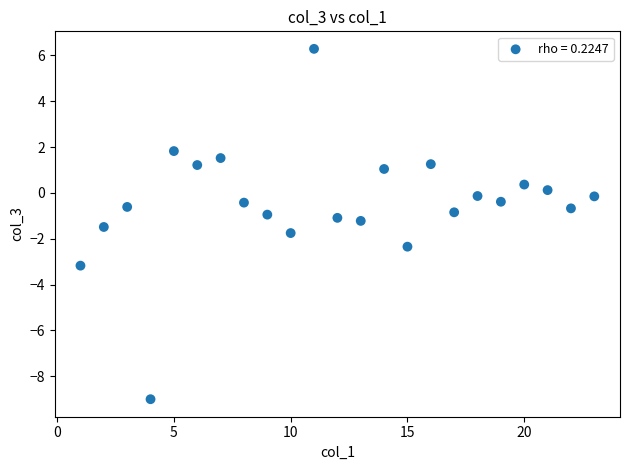

What is the range of Y values (max minus min)?

15.3